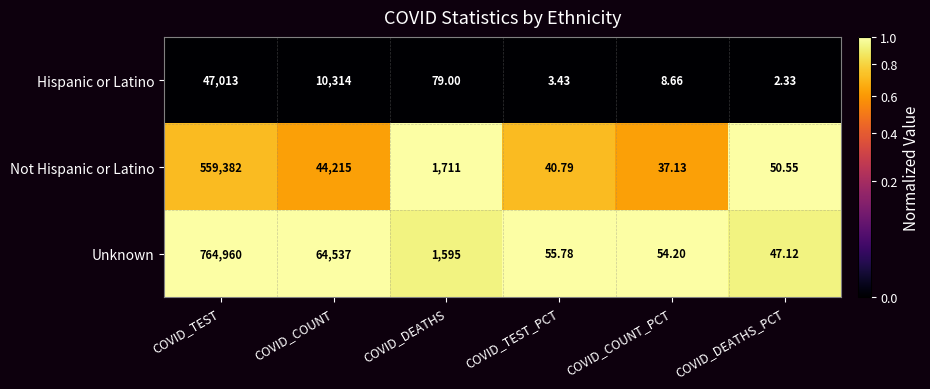

At which category does the chart reach its minimum across all series?

COVID_DEATHS_PCT